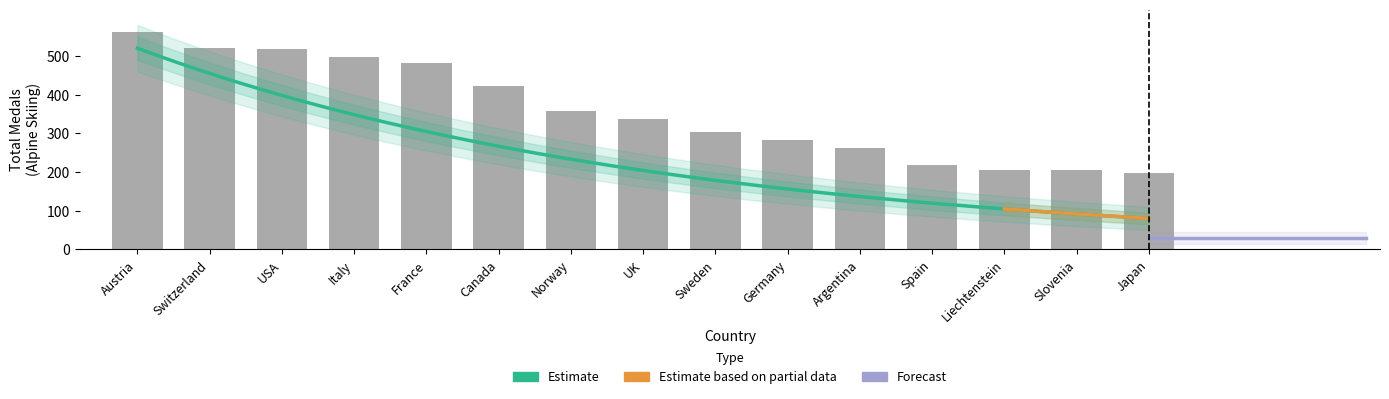

What is the label of the 3rd bar from the right?

Liechtenstein